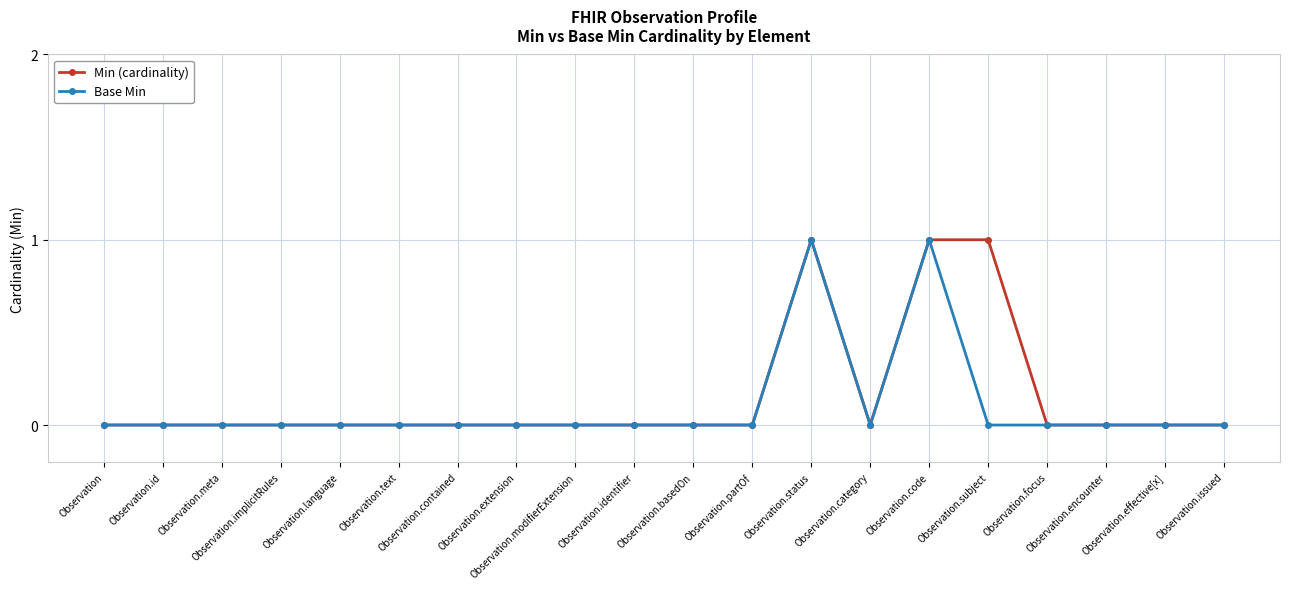

How many lines are shown in the chart?

2